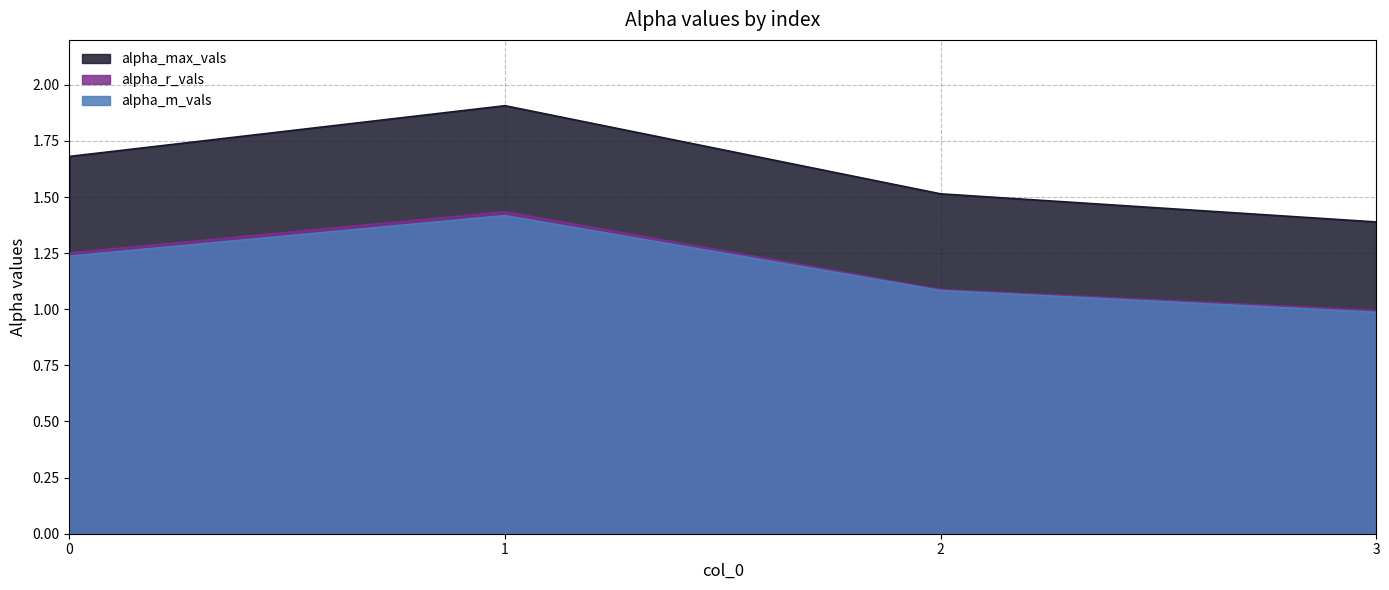

Which has a higher value, 0 or 1?

1